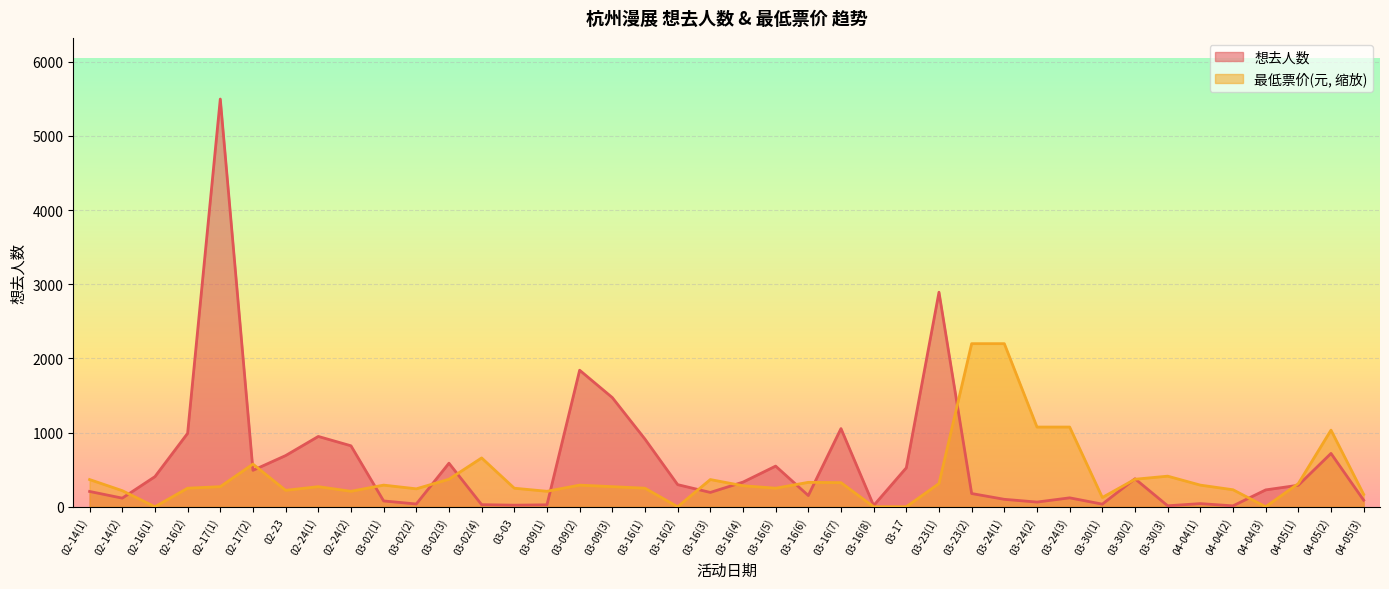

Reading left to right, transcribe all the data shown in this chart.

想去人数: 02-14(1)=206.0	02-14(2)=116.0	02-16(1)=406.0	02-16(2)=990.0	02-17(1)=5498.0	02-17(2)=491.0	02-23=690.0	02-24(1)=948.0	02-24(2)=822.0	03-02(1)=78.0	03-02(2)=37.0	03-02(3)=587.0	03-02(4)=28.0	03-03=21.0	03-09(1)=26.0	03-09(2)=1841.0	03-09(3)=1472.0	03-16(1)=912.0	03-16(2)=298.0	03-16(3)=193.0	03-16(4)=332.0	03-16(5)=548.0	03-16(6)=151.0	03-16(7)=1054.0	03-16(8)=16.0	03-17=525.0	03-23(1)=2893.0	03-23(2)=178.0	03-24(1)=100.0	03-24(2)=63.0	03-24(3)=120.0	03-30(1)=35.0	03-30(2)=377.0	03-30(3)=13.0	04-04(1)=42.0	04-04(2)=12.0	04-04(3)=227.0	04-05(1)=290.0	04-05(2)=719.0	04-05(3)=88.0
最低票价: 02-14(1)=366.5	02-14(2)=216.6	02-16(1)=0.0	02-16(2)=249.9	02-17(1)=270.7	02-17(2)=574.8	02-23=221.2	02-24(1)=270.7	02-24(2)=208.3	03-02(1)=291.6	03-02(2)=241.6	03-02(3)=370.7	03-02(4)=658.1	03-03=249.9	03-09(1)=208.3	03-09(2)=291.6	03-09(3)=270.7	03-16(1)=249.9	03-16(2)=0.0	03-16(3)=366.5	03-16(4)=283.2	03-16(5)=249.9	03-16(6)=329.0	03-16(7)=324.9	03-16(8)=0.0	03-17=0.0	03-23(1)=312.4	03-23(2)=2199.2	03-24(1)=2199.2	03-24(2)=1074.6	03-24(3)=1074.6	03-30(1)=124.5	03-30(2)=370.7	03-30(3)=412.3	04-04(1)=291.6	04-04(2)=229.1	04-04(3)=0.0	04-05(1)=312.4	04-05(2)=1033.0	04-05(3)=166.2